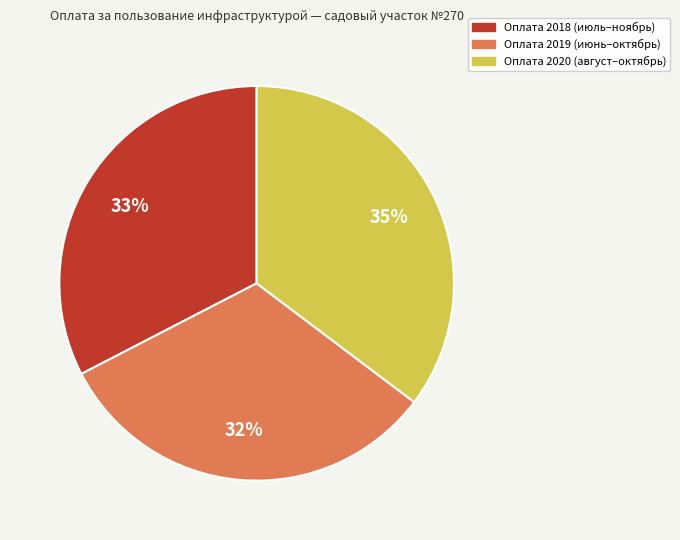

To the nearest percent, what is the difference between the largest and smallest slice percentages?

3%